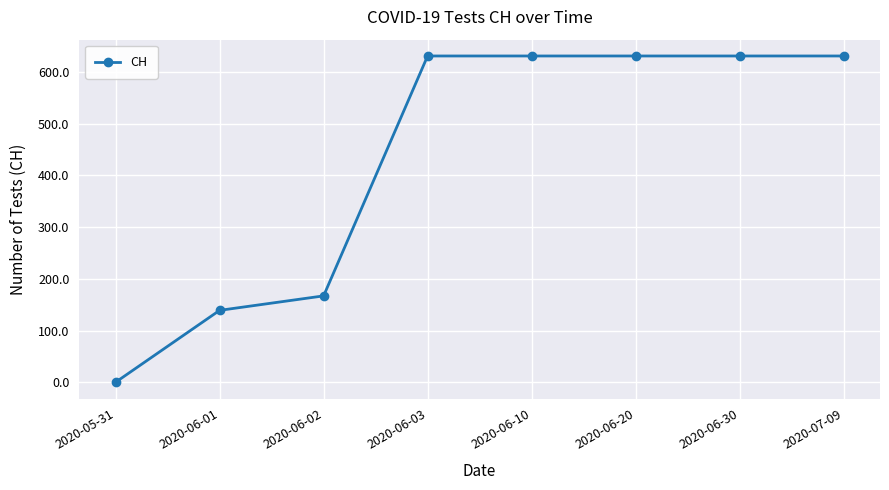

What is the label of the 7th point from the right?

2020-06-01